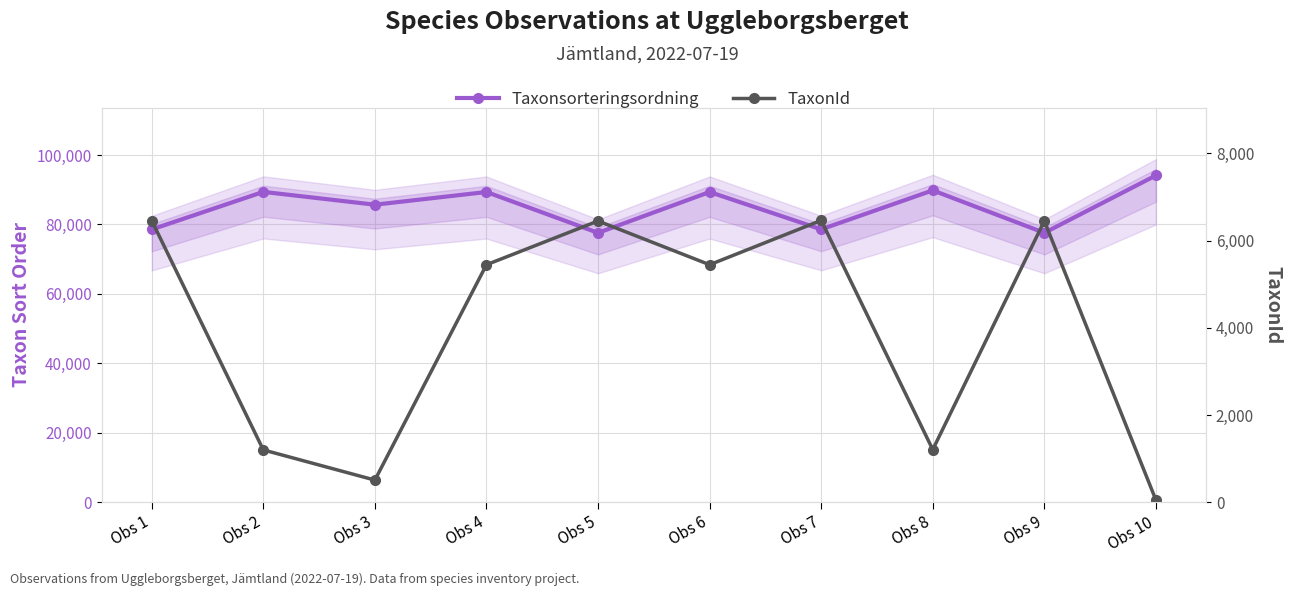

Which series has the largest total across all categories?

Taxonsorteringsordning